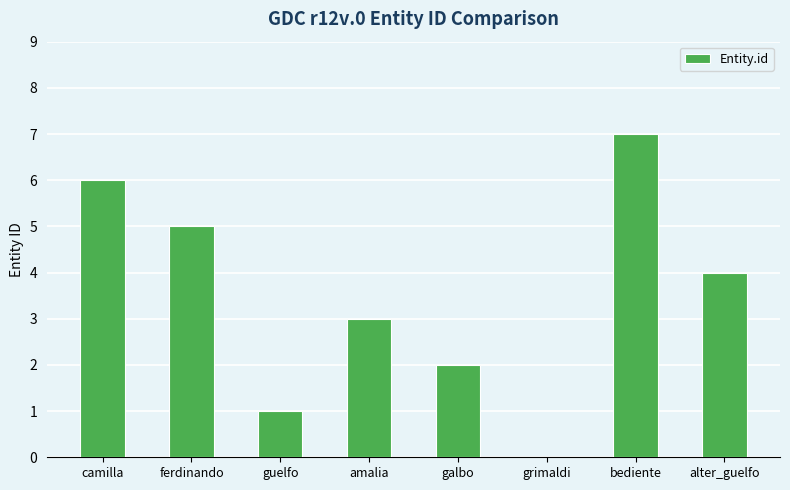

Is it true that the value at amalia is 1?

False